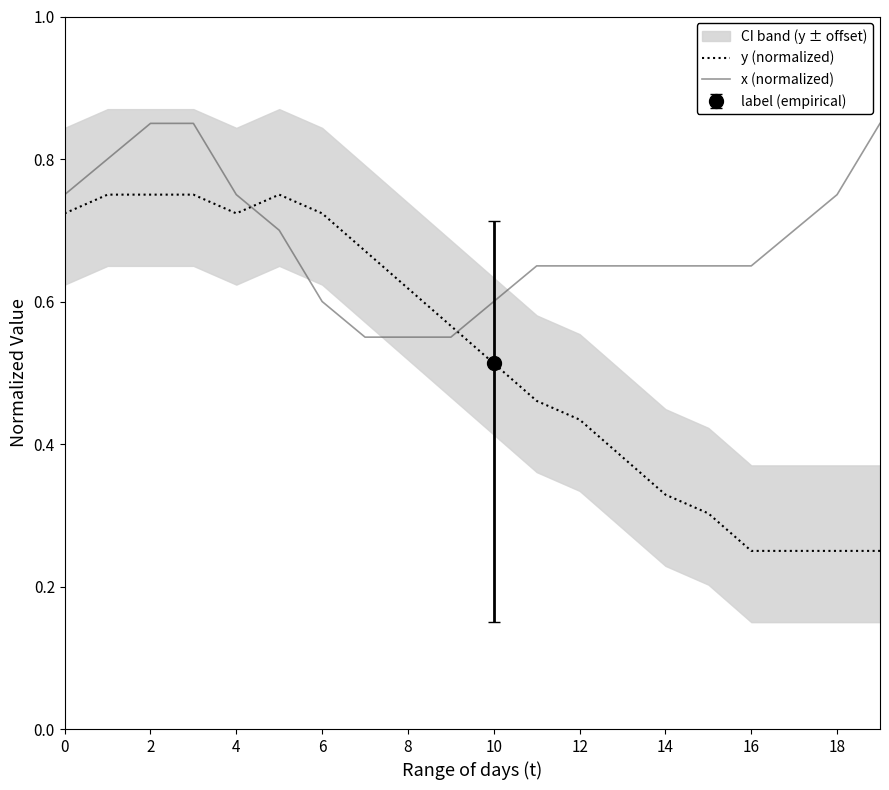

True or false: y (normalized) and x (normalized) cross at least once.

True